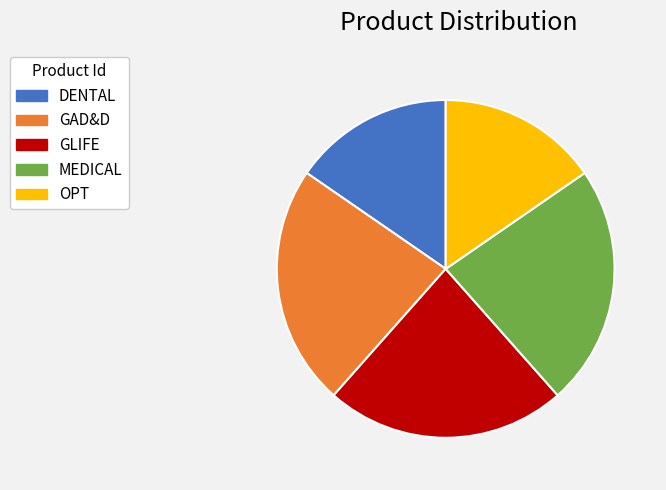

Is the sum of GLIFE and OPT greater than half?

No